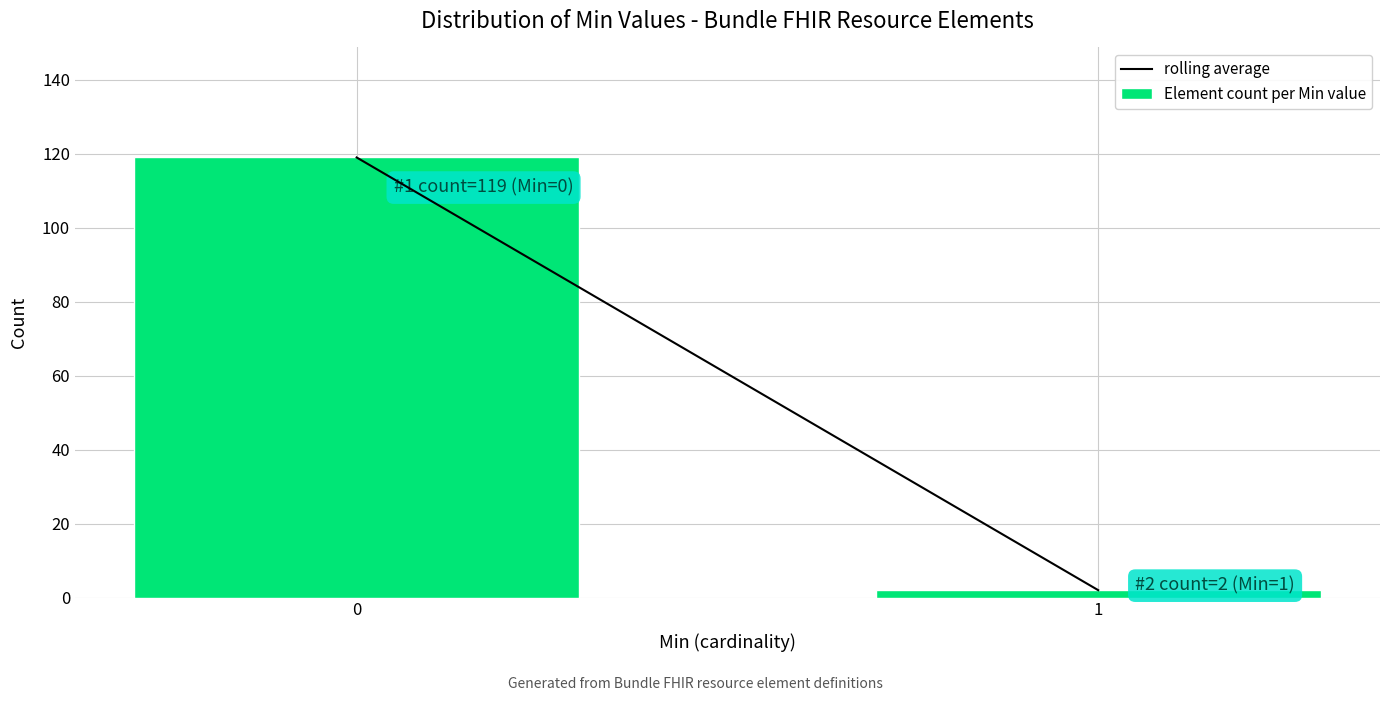

Reading left to right, list all the values displayed in this chart.

119	2